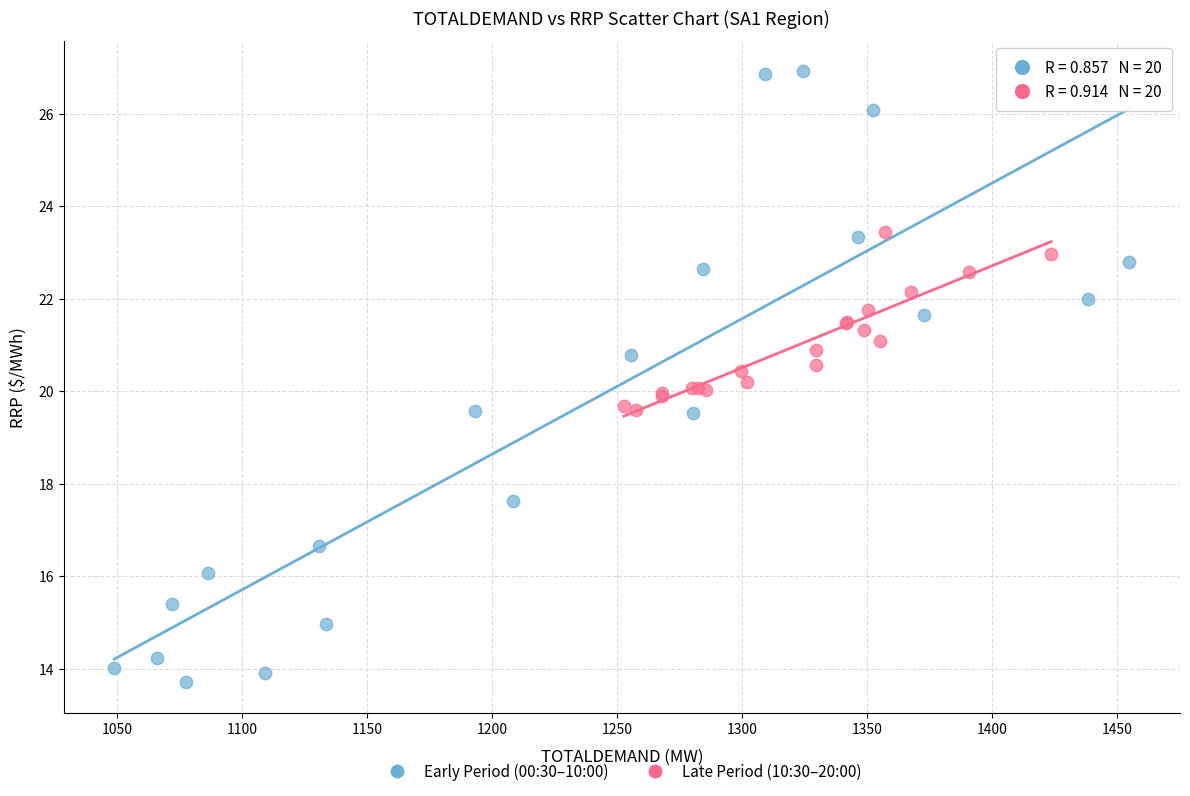

Which series contains the highest Y value?

Early Period (00:30–10:00)